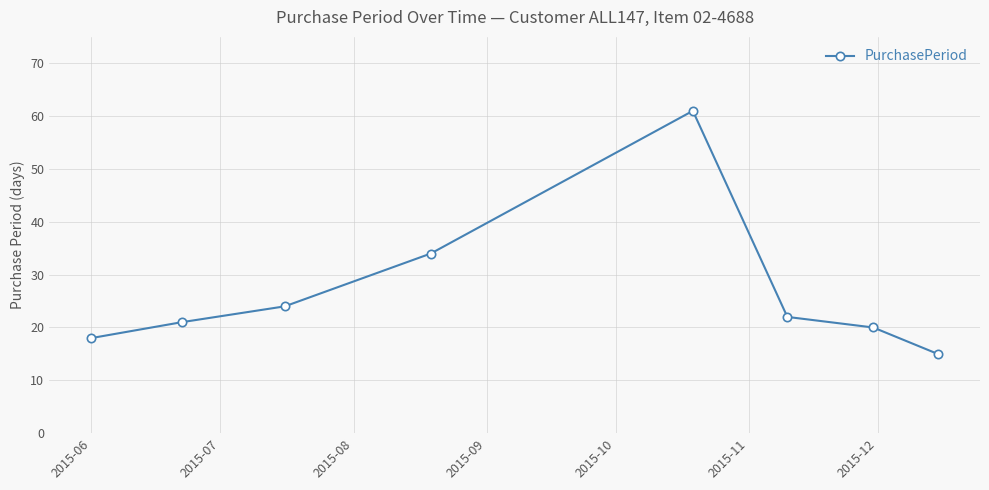

What is the difference between the second highest and second lowest values?

16